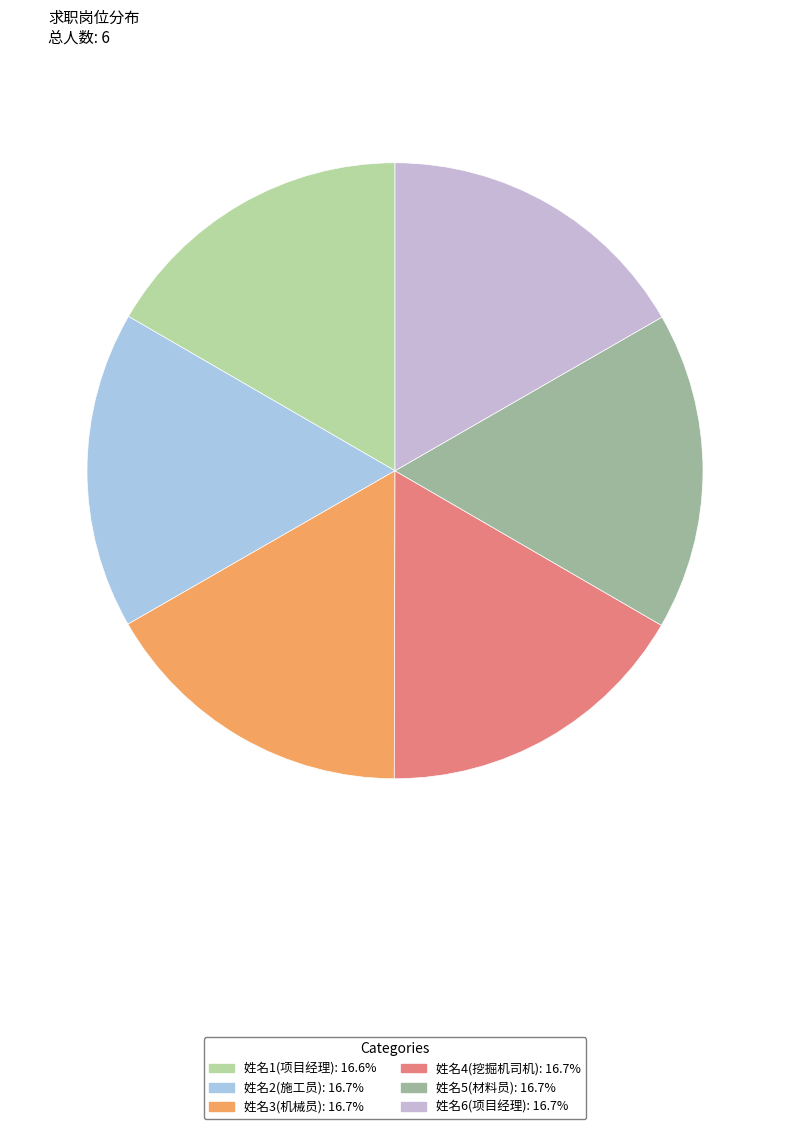

To the nearest percent, what percentage of the pie is 姓名2(施工员)?

17%